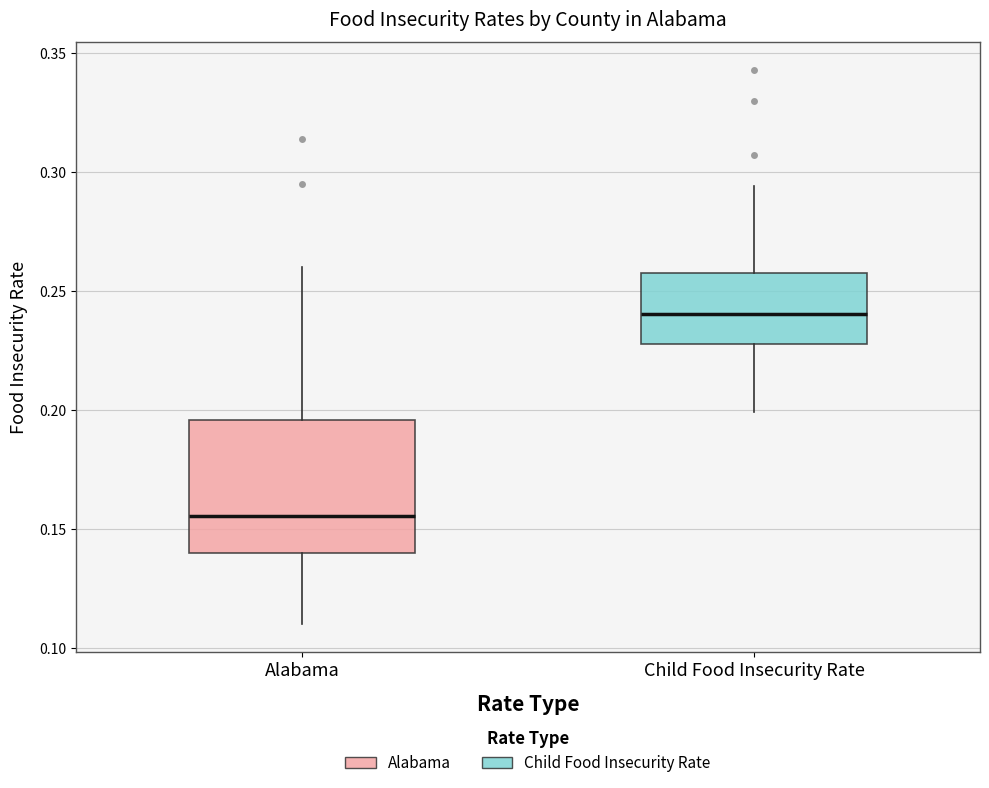

Reading left to right, read every box against the y-axis: the position of its median line, the range the box covers, and the ends of its whiskers. The values are not printed on the chart, so give them approximately, as read against the axis.

Alabama: median 0.155, box 0.140 to 0.195, whiskers 0.110 to 0.260
Child Food Insecurity Rate: median 0.240, box 0.230 to 0.260, whiskers 0.200 to 0.295